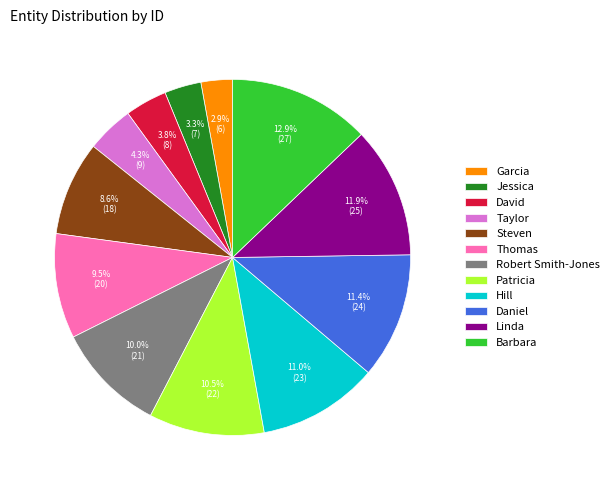

The Barbara slice represents 24% of the pie. True or false?

False